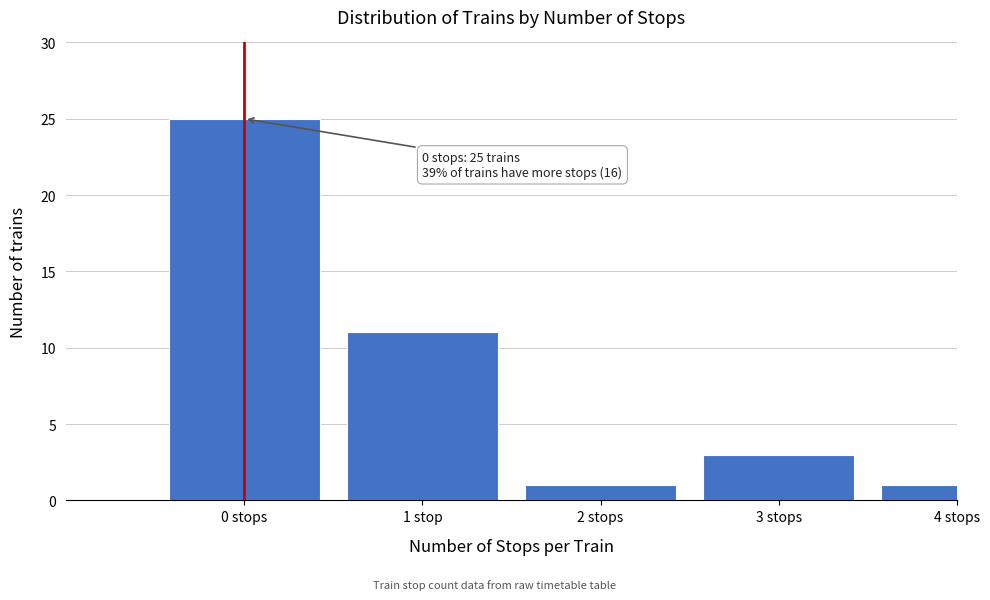

Reading left to right, extract all data points from this chart.

0 stops=25	1 stop=11	2 stops=1	3 stops=3	4 stops=1